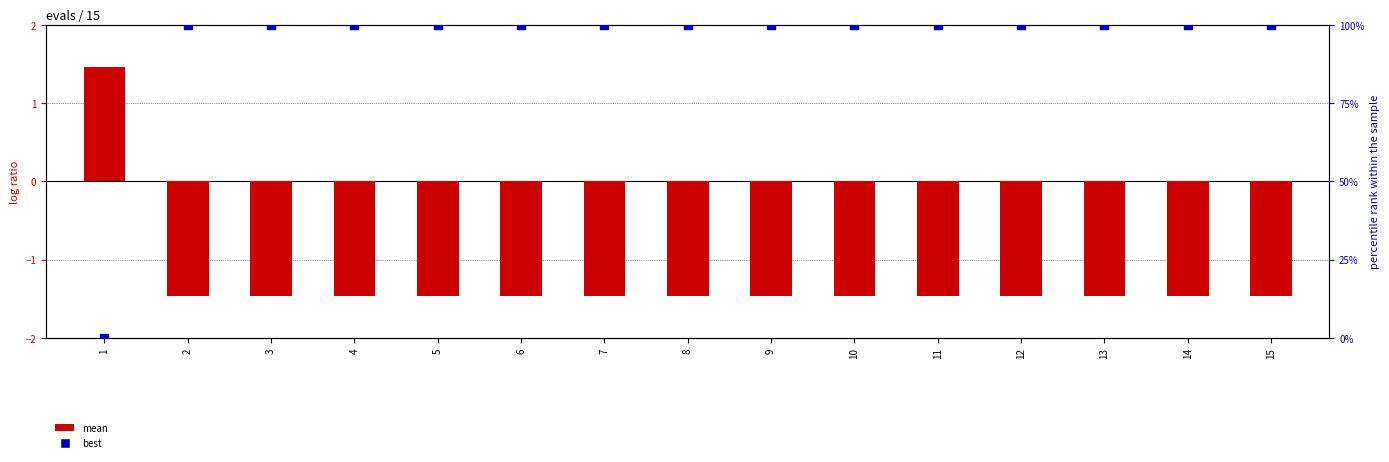

What are all the series names shown in the legend?

mean, best